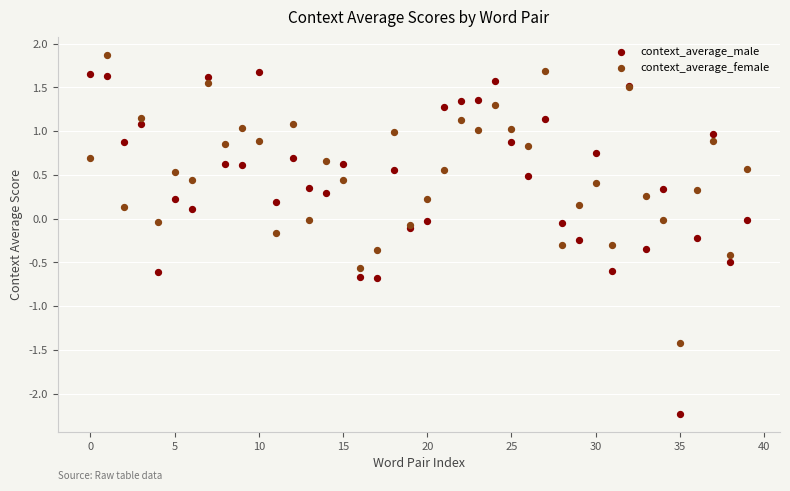

Which series contains the highest Y value?

context_average_female